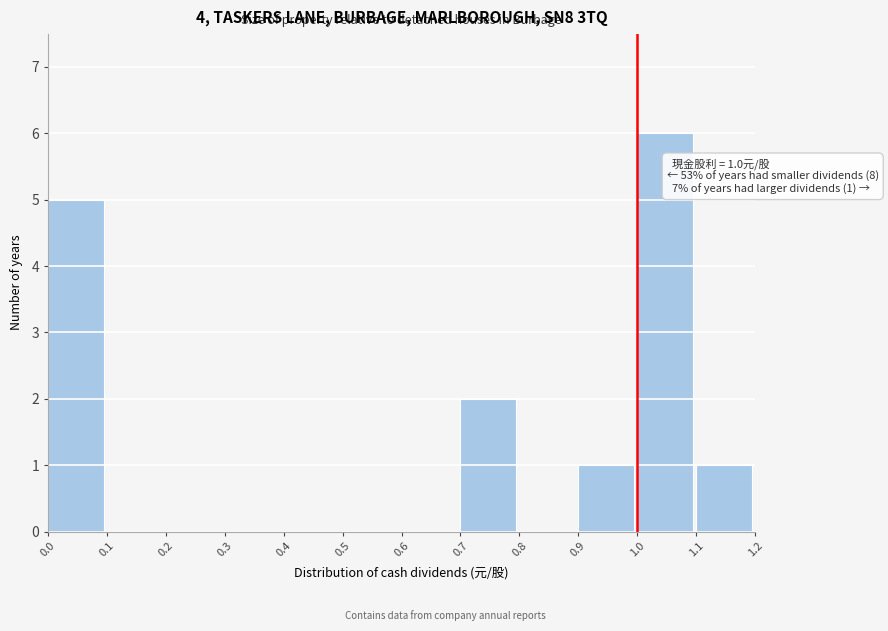

Which range on the x-axis has the tallest bar?

1.0 to 1.1